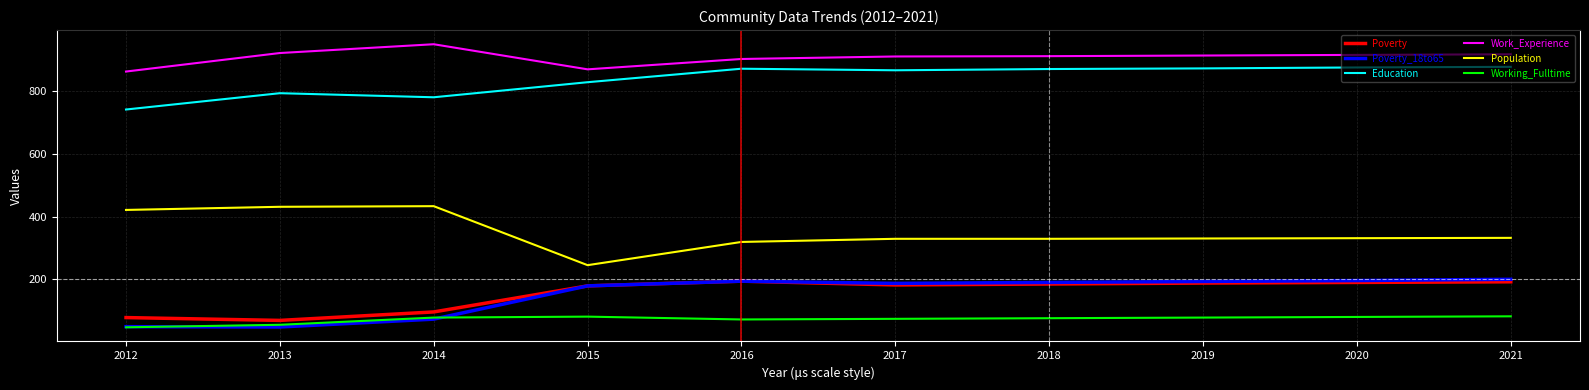

What value does the Education series have at 2019?

872